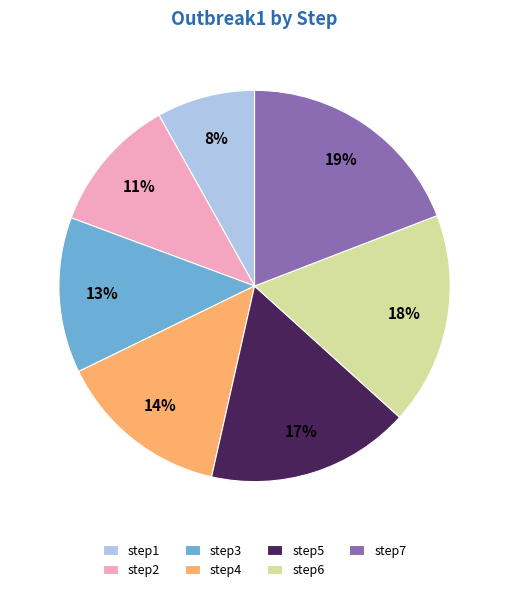

To the nearest percent, what is the difference between the step3 and step5 slice percentages?

4%